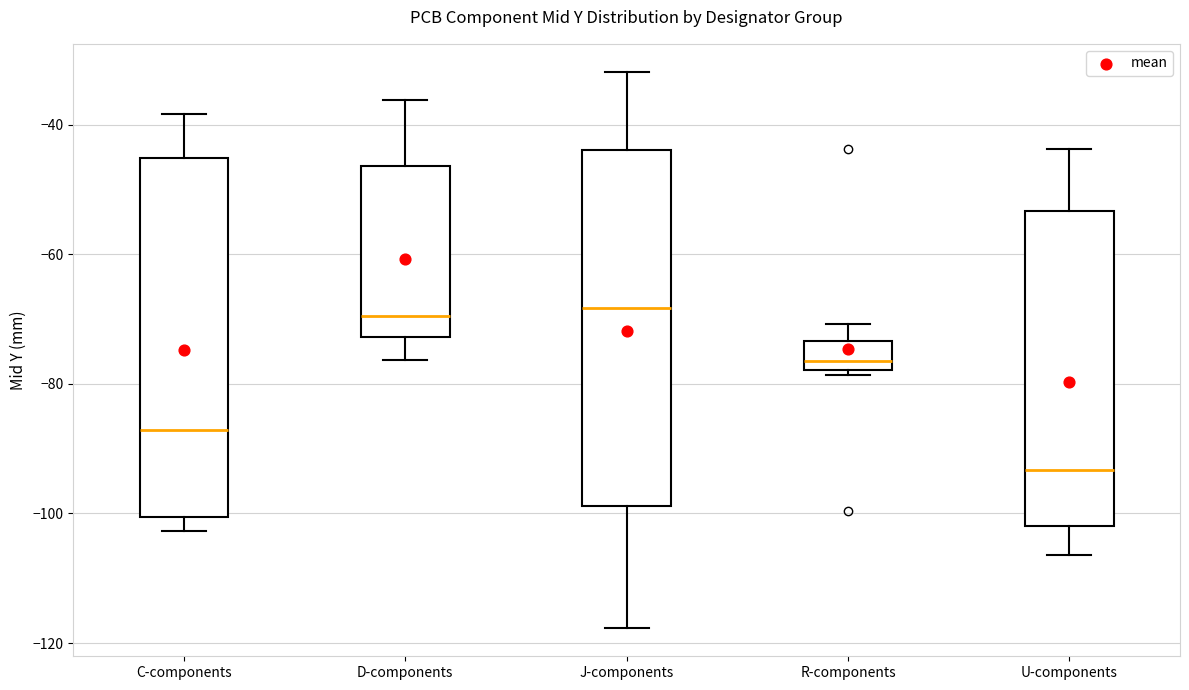

Reading left to right, read every box against the y-axis: the position of its median line, the range the box covers, and the ends of its whiskers. The values are not printed on the chart, so give them approximately, as read against the axis.

C-components: median -88, box -100 to -46, whiskers -102 to -38
D-components: median -70, box -72 to -46, whiskers -76 to -36
J-components: median -68, box -98 to -44, whiskers -118 to -32
R-components: median -76, box -78 to -74, whiskers -78 (just below the box's lower edge) to -70
U-components: median -94, box -102 to -54, whiskers -106 to -44